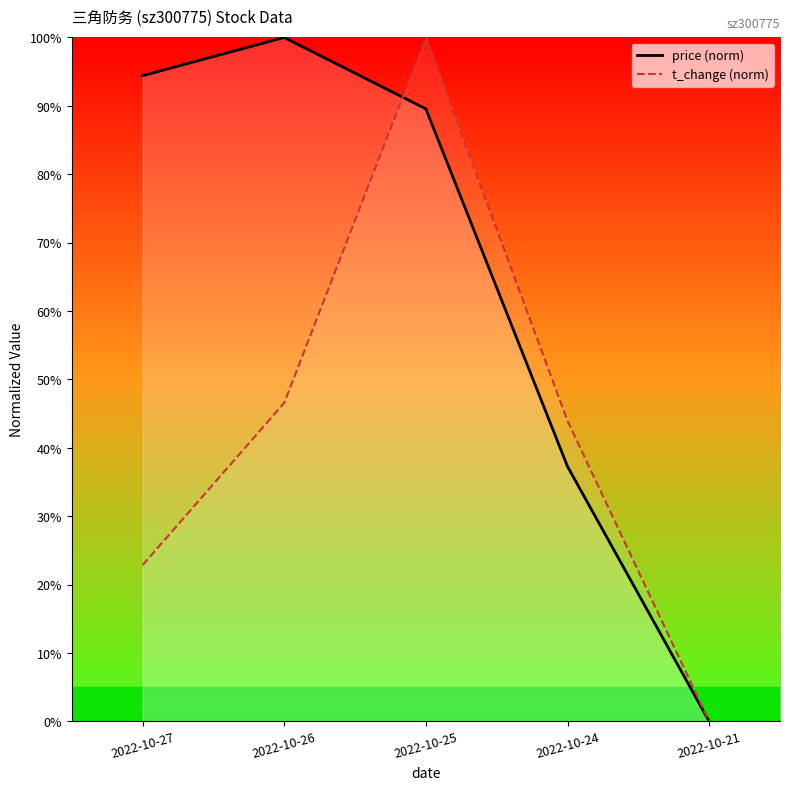

How many categories are shown in the chart?

5